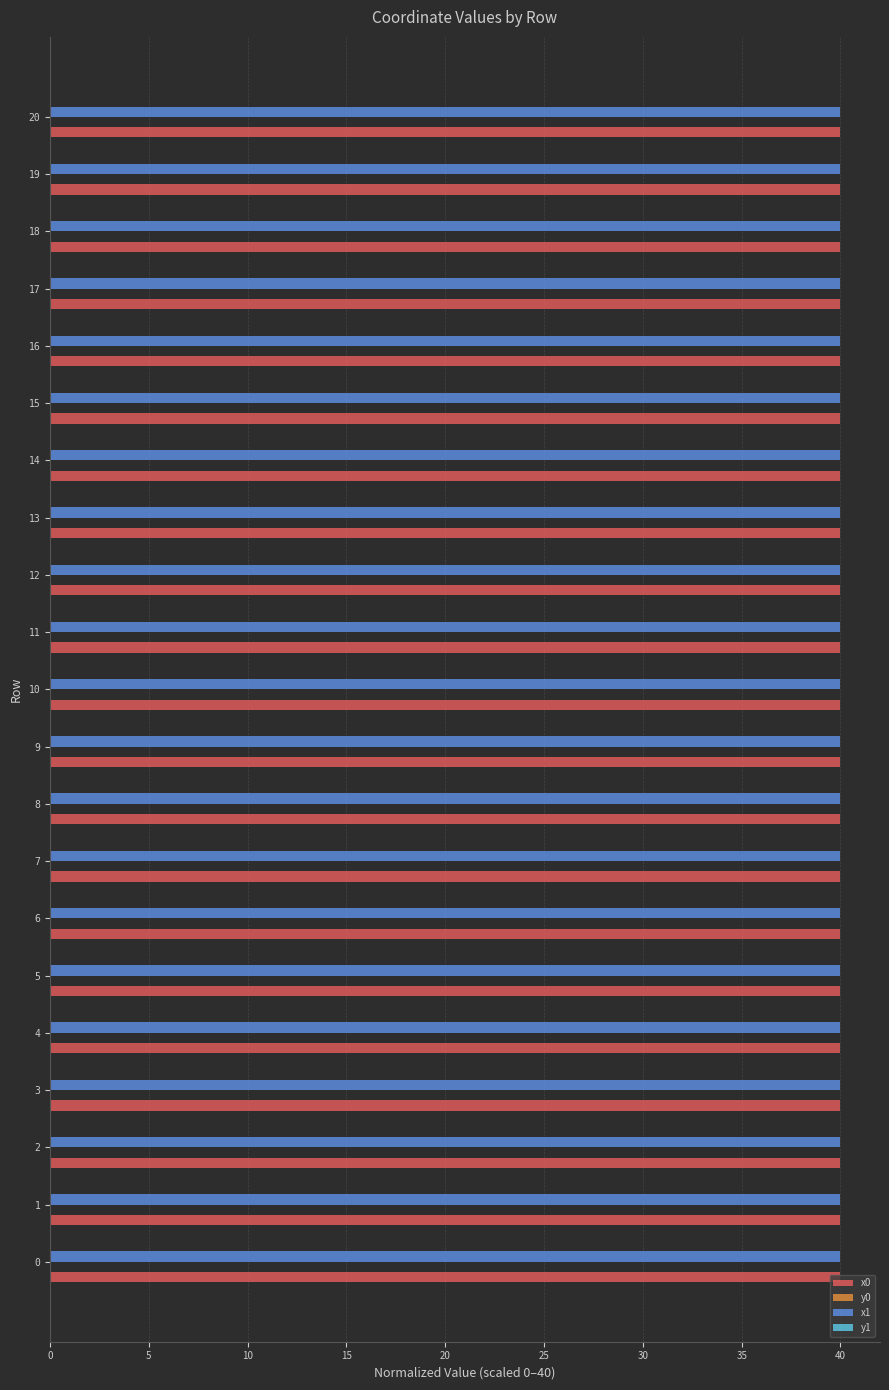

What is the greatest value displayed?

40.0